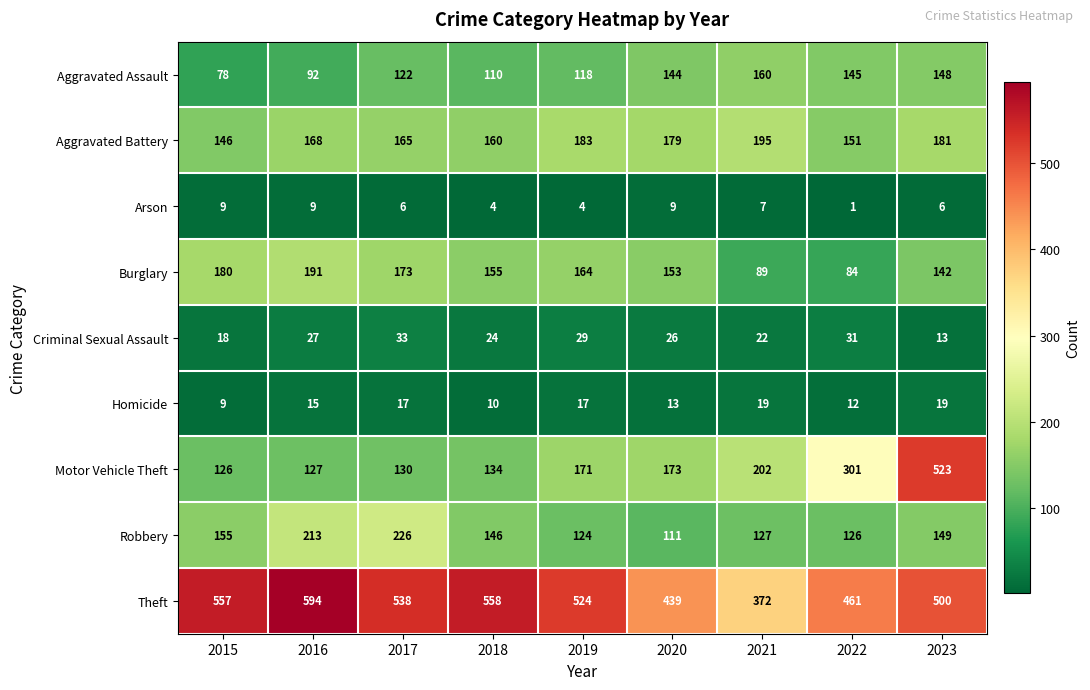

Is it true that Aggravated Battery equals 151 at 2022?

True